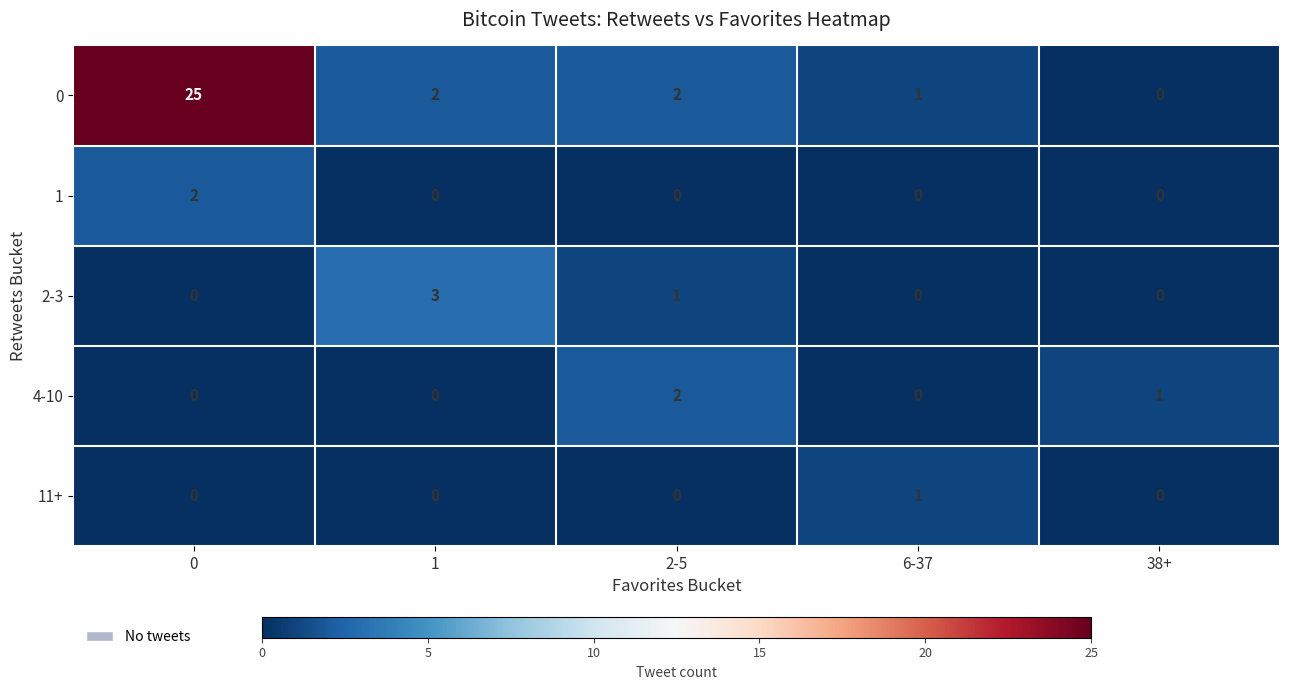

Between 1 and 38+, which series saw the biggest shift?

2-3